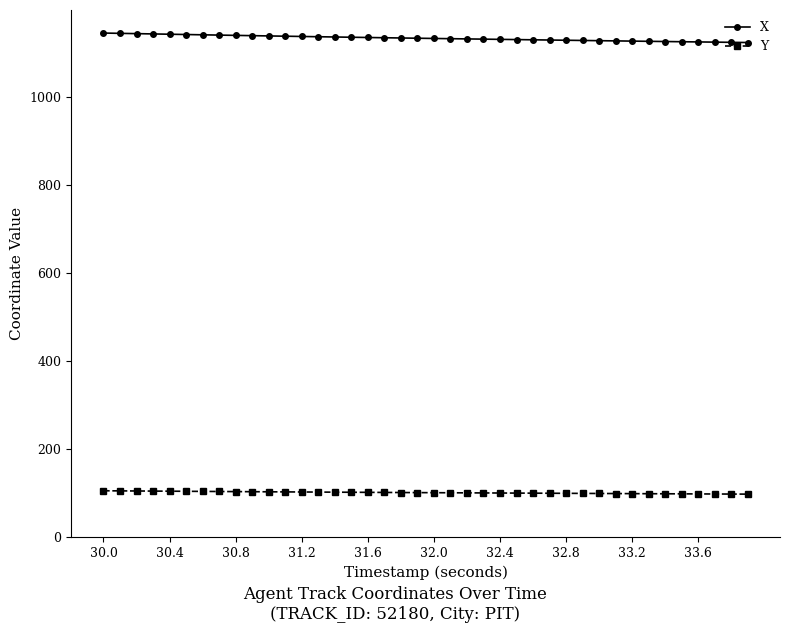

At how many categories does at least one series exceed 522?

40